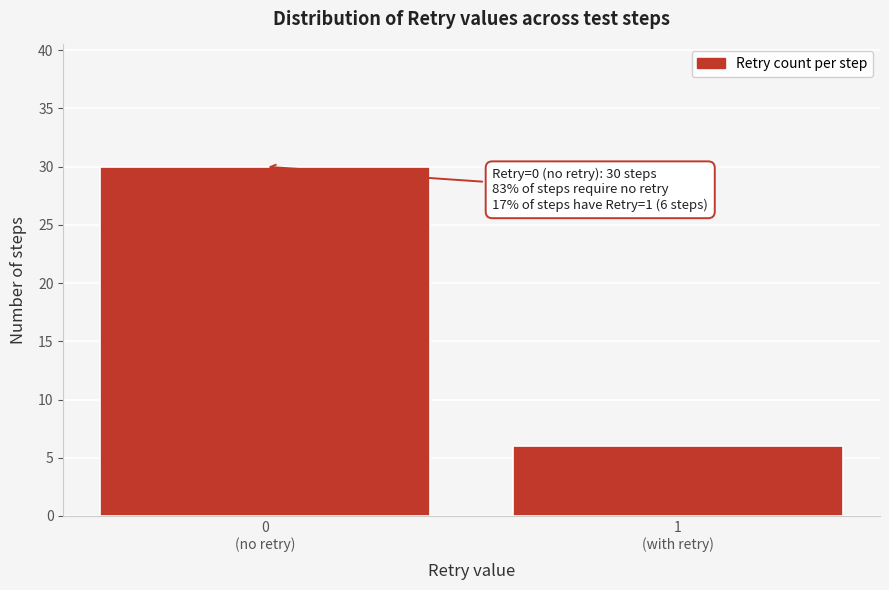

Reading left to right, what are all the values shown in this chart?

30	6